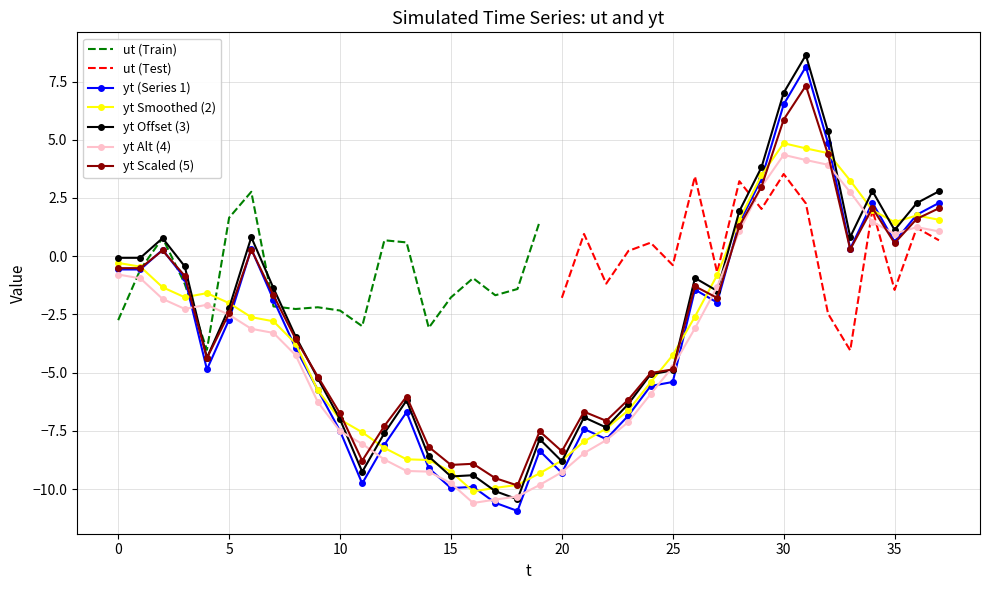

At which category does the data reach its first local peak?

2